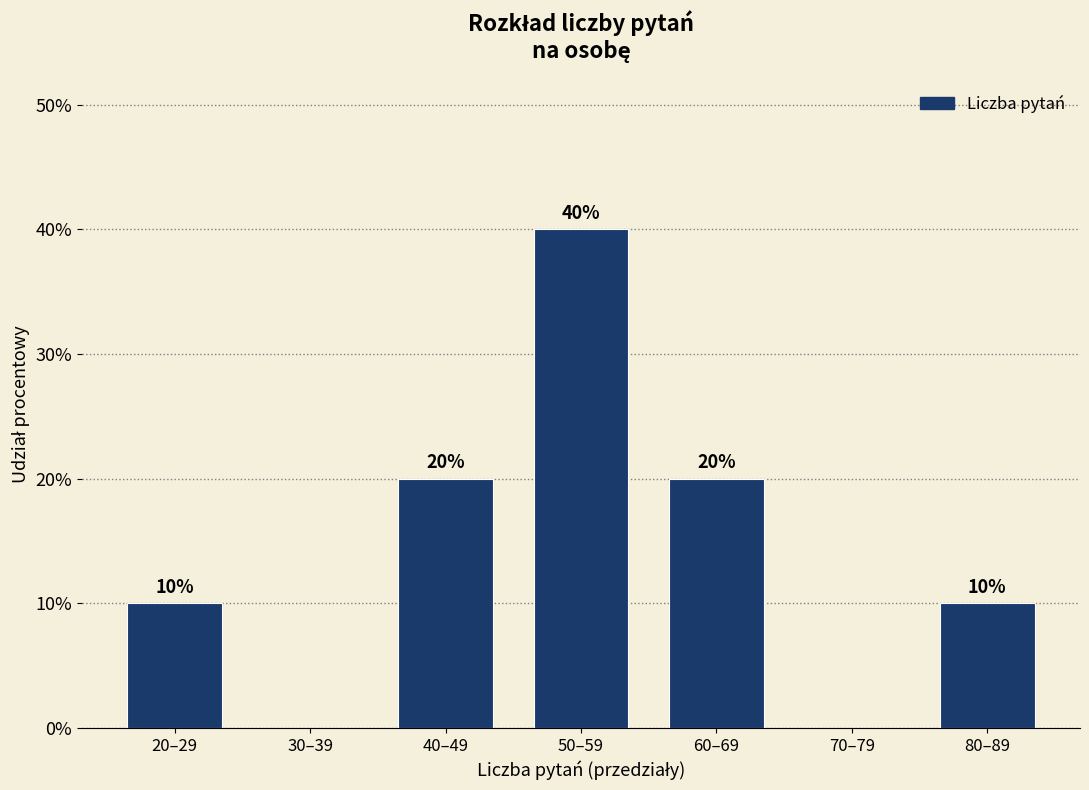

Reading left to right, list all the values displayed in this chart.

20–29=10	30–39=0	40–49=20	50–59=40	60–69=20	70–79=0	80–89=10